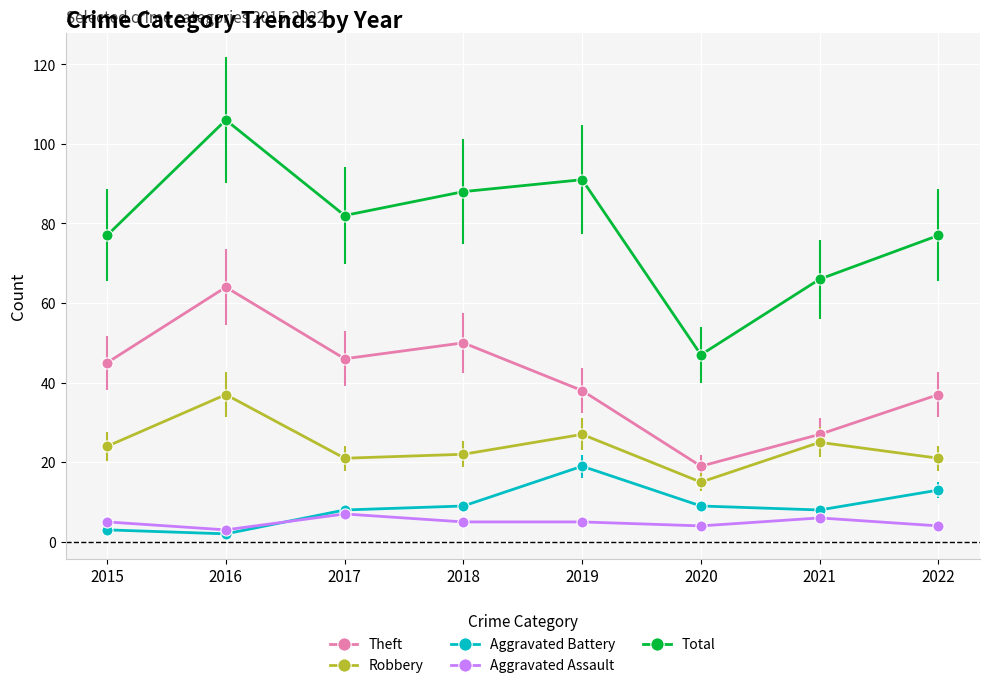

How many categories are shown in the chart?

8